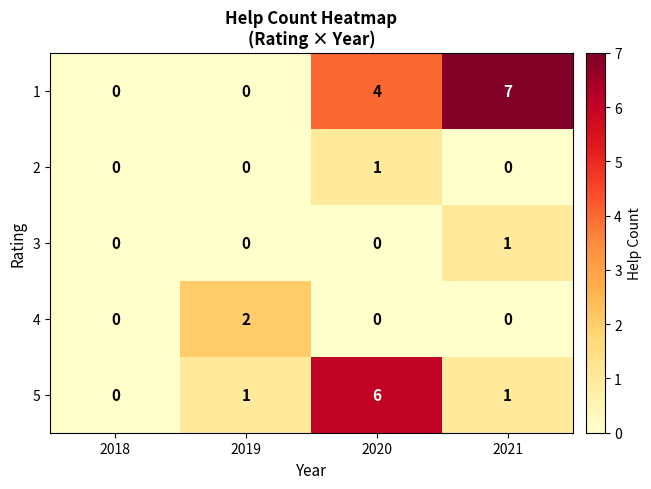

At which category is the sum across all series the highest?

2020